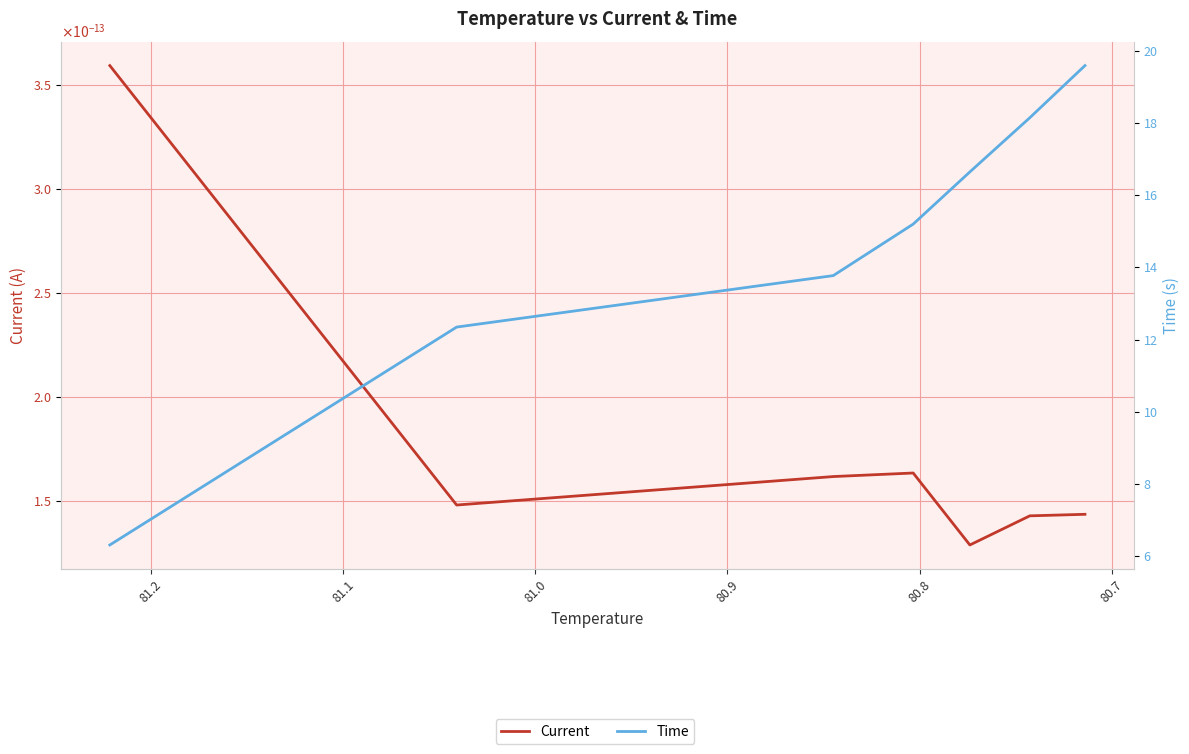

In Current, how many points are higher than both neighbors (excluding endpoints)?

1